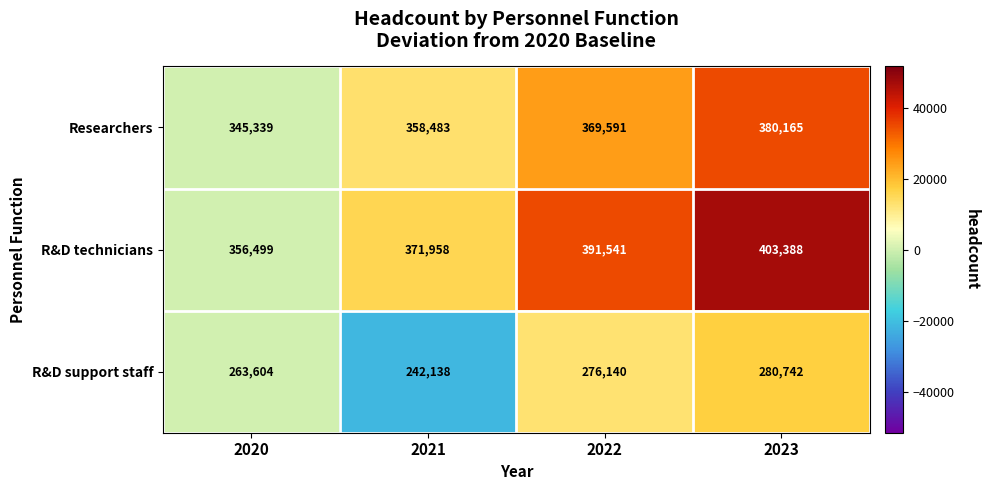

Reading left to right, list all the values displayed in this chart.

Researchers: 2020=345339	2021=358483	2022=369591	2023=380165
R&D technicians: 2020=356499	2021=371958	2022=391541	2023=403388
R&D support staff: 2020=263604	2021=242138	2022=276140	2023=280742